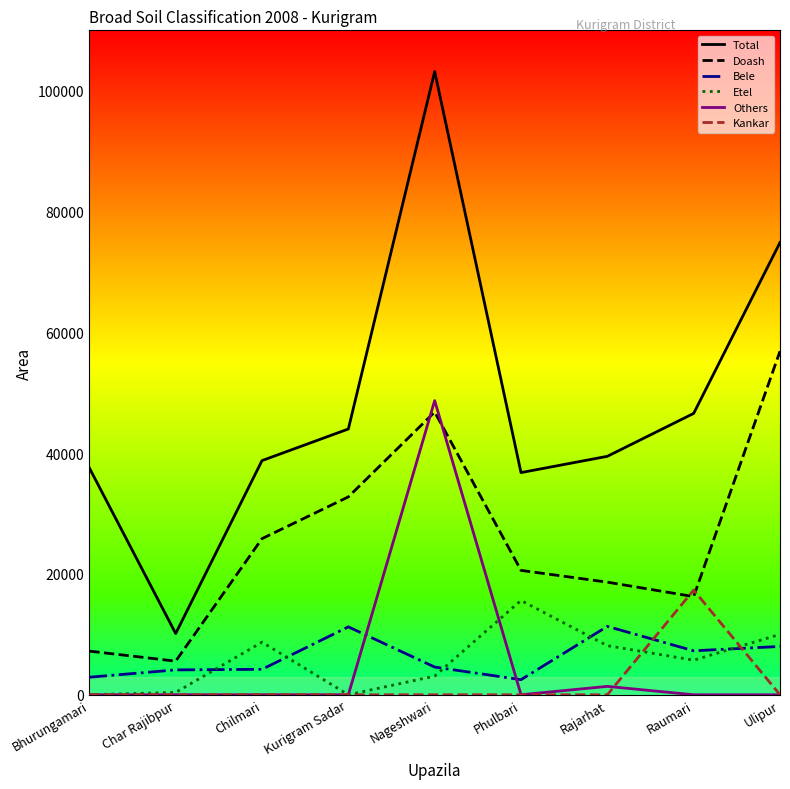

Between Nageshwari and Rajarhat, which series saw the biggest shift?

Total